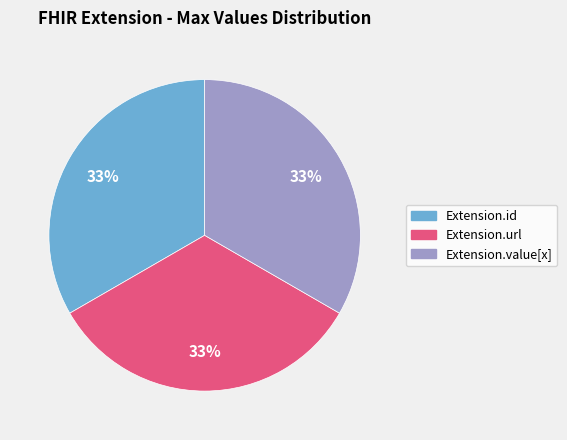

True or false: Extension.value[x] accounts for 39% of the total.

False